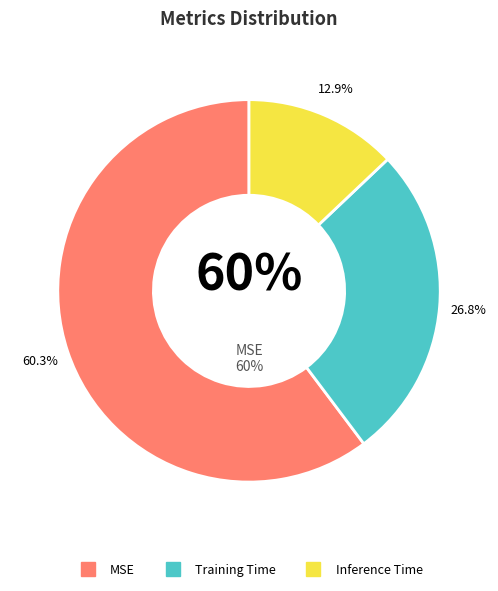

Count the number of slices in the pie.

3